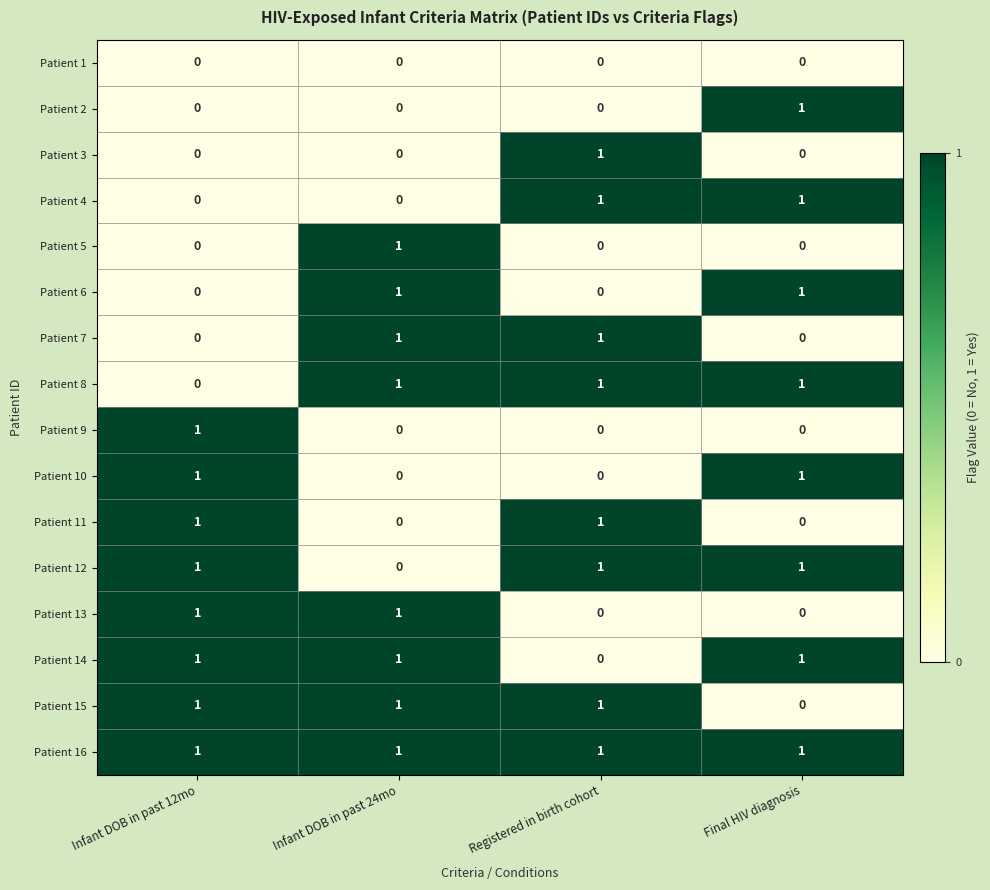

Count the Patient 12 values in the range 1 to 2.

3